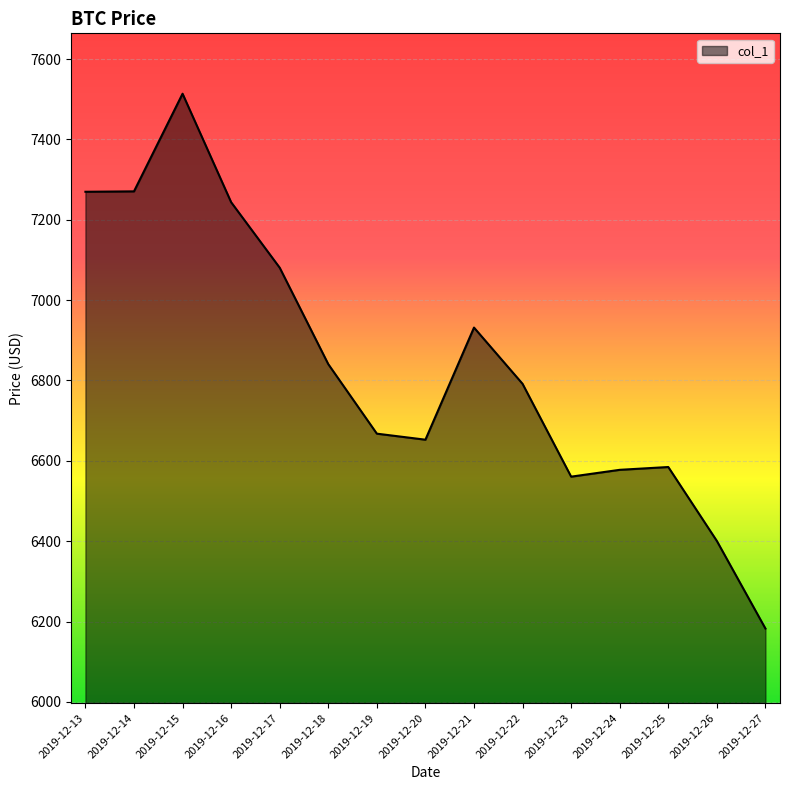

At which label is the value closest to 6848?

2019-12-18